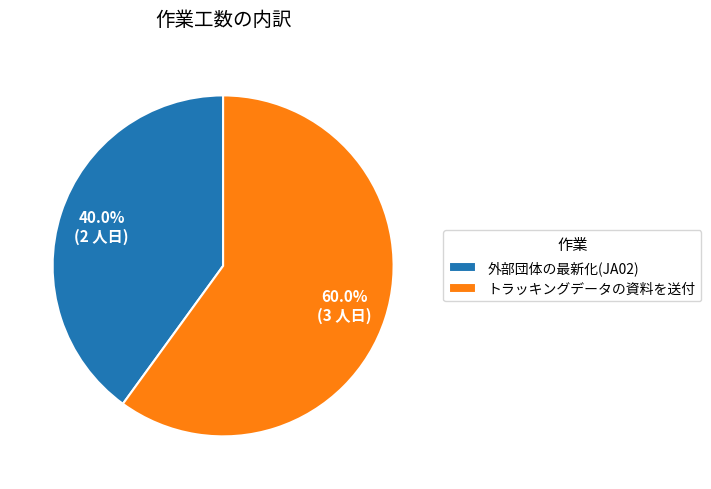

To the nearest percent, what is the combined percentage of トラッキングデータの資料を送付 and 外部団体の最新化(JA02)?

100%